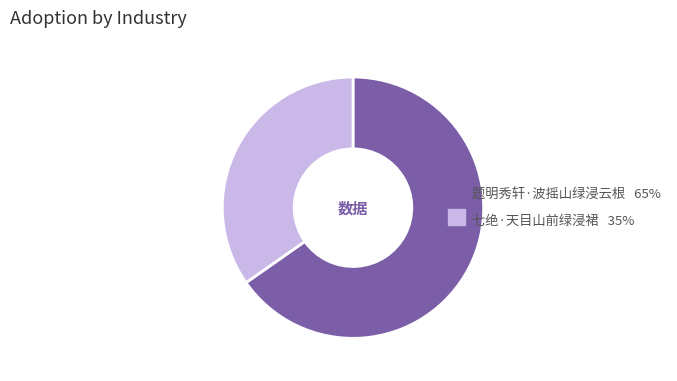

How many slices are in this pie chart?

2